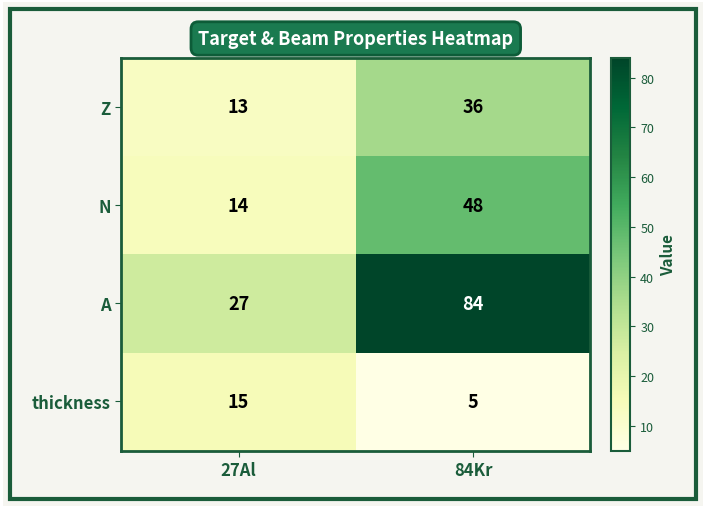

Reading right to left, list all the values displayed in this chart.

Z: 36	13
N: 48	14
A: 84	27
thickness: 5	15